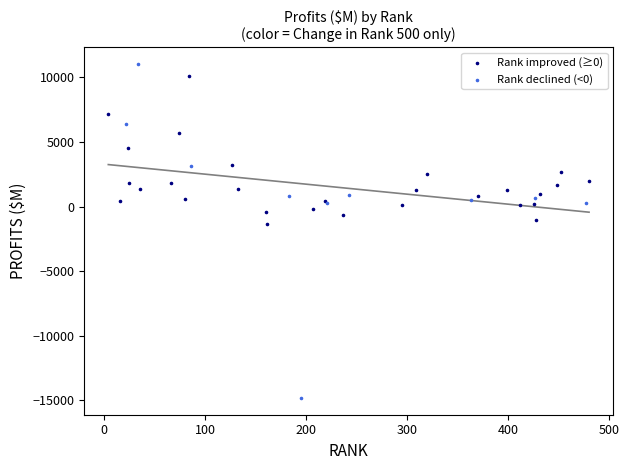

Which series has the largest Y range (max minus min)?

Rank declined (<0)